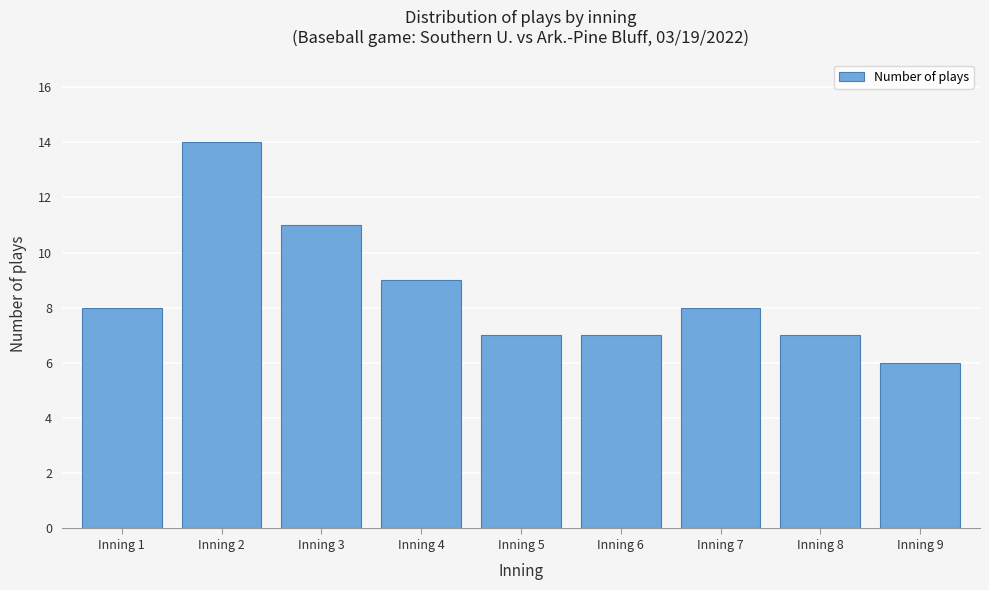

Reading left to right, transcribe all the data shown in this chart.

Inning 1=8	Inning 2=14	Inning 3=11	Inning 4=9	Inning 5=7	Inning 6=7	Inning 7=8	Inning 8=7	Inning 9=6